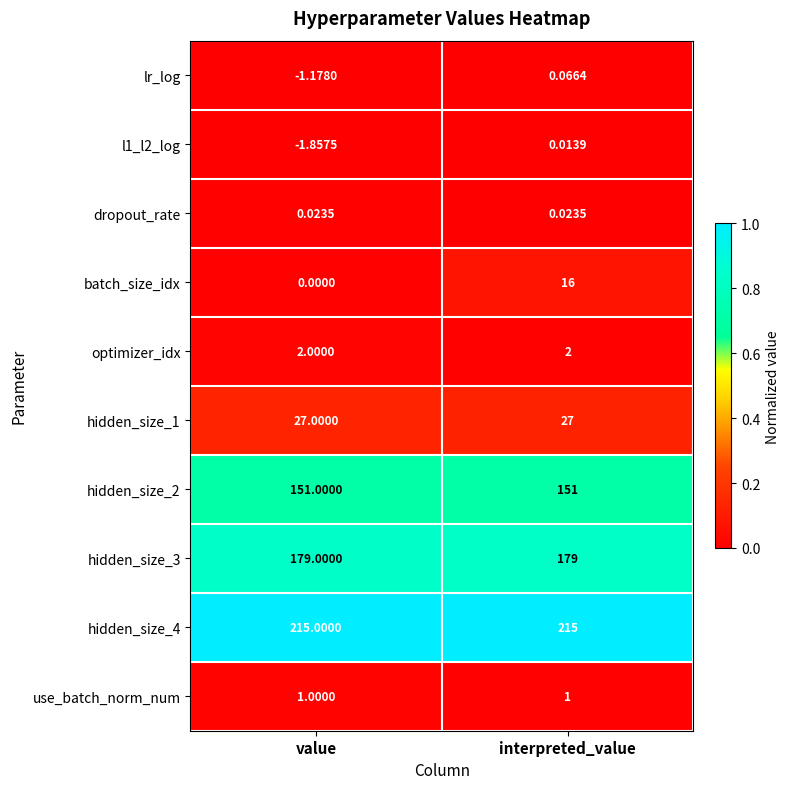

Where is batch_size_idx nearest to the value 8?

value